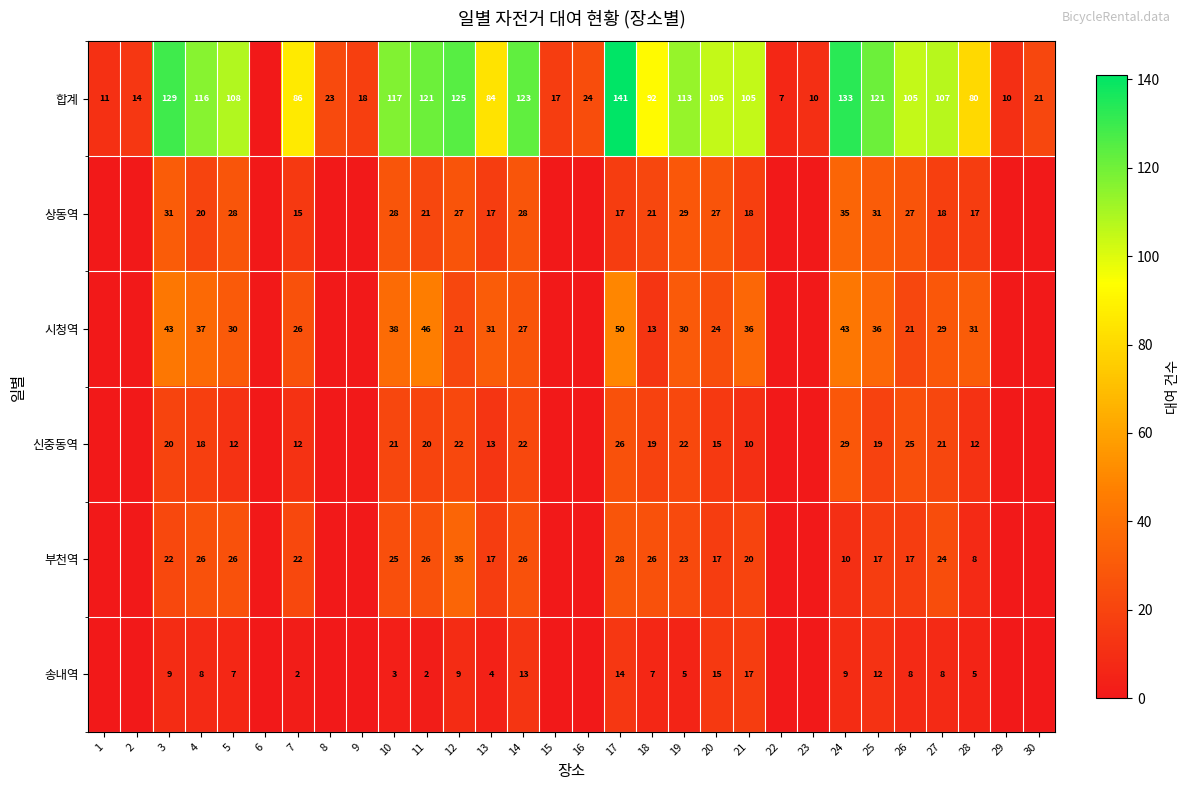

Is the value of 신중동역 at 4 greater than the value of 송내역 at 3?

Yes